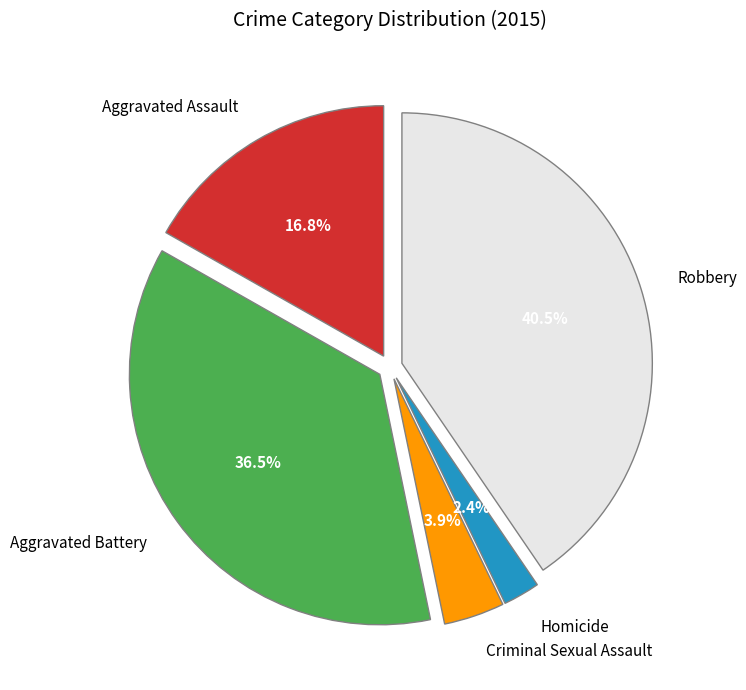

What is the total percentage of Criminal Sexual Assault and Aggravated Assault?

20.7%